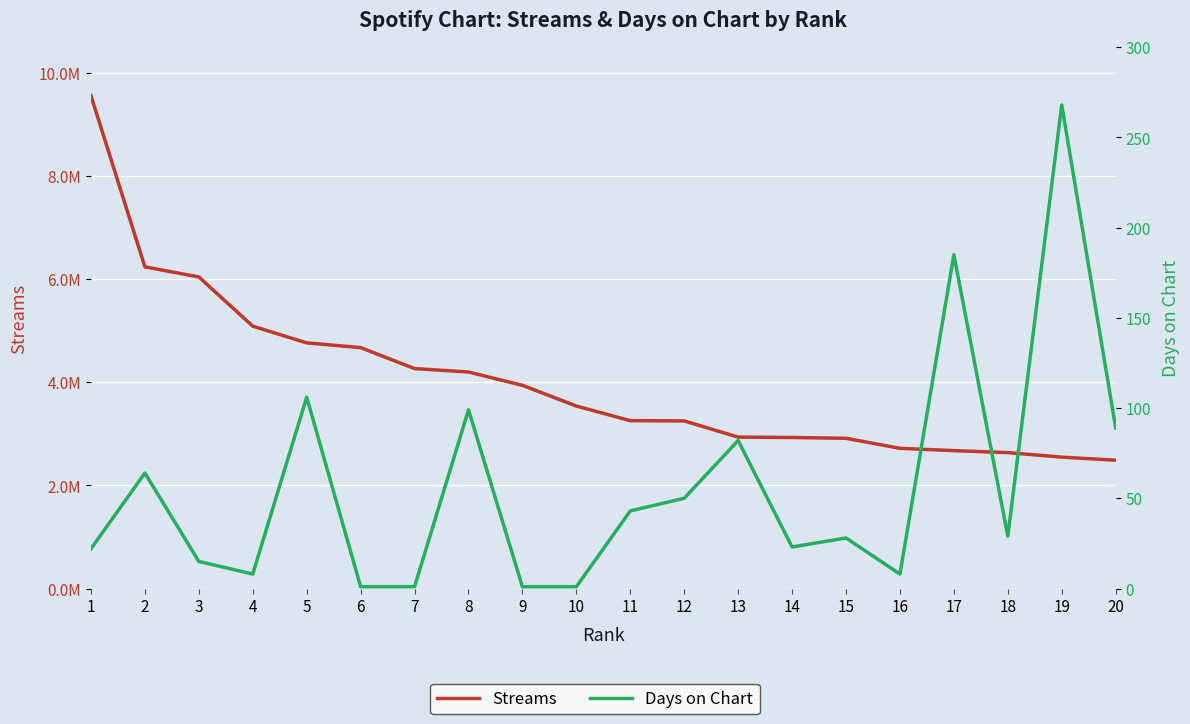

What value does the Streams series have at 5?

4764590